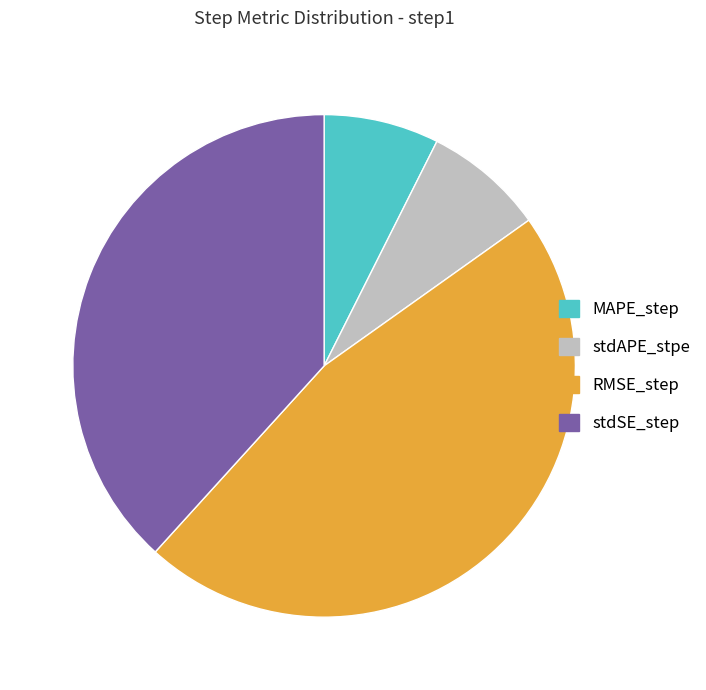

How many slices are in this pie chart?

4